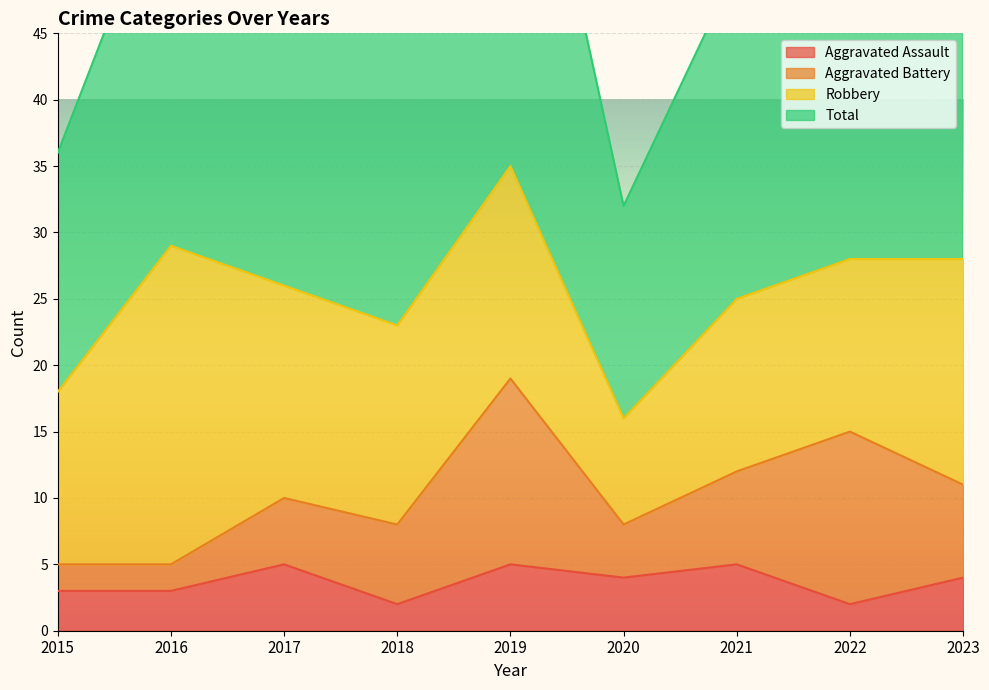

Where is the first local maximum for Aggravated Assault?

2017